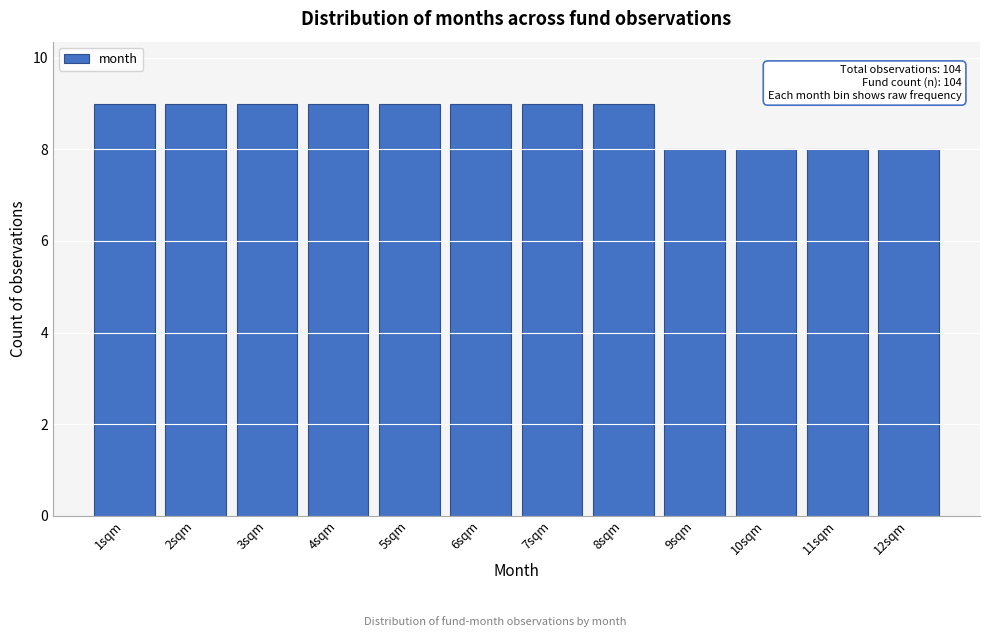

Reading right to left, list all the values displayed in this chart.

8	8	8	8	9	9	9	9	9	9	9	9